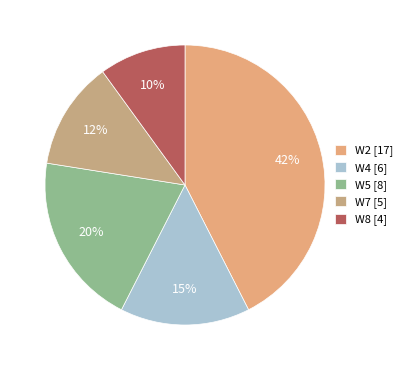

What is the ratio of the value at W4 to the value at W7?

1.2